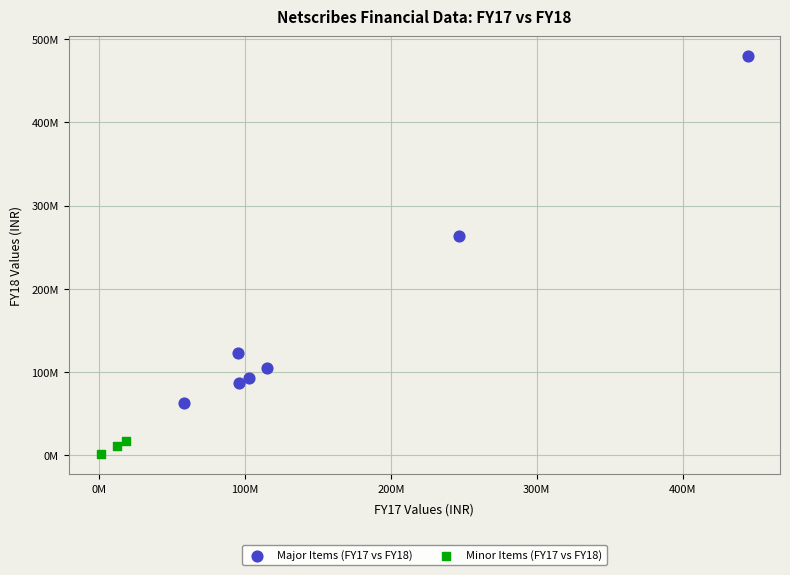

What are all the series names shown in the legend?

Major Items (FY17 vs FY18), Minor Items (FY17 vs FY18)